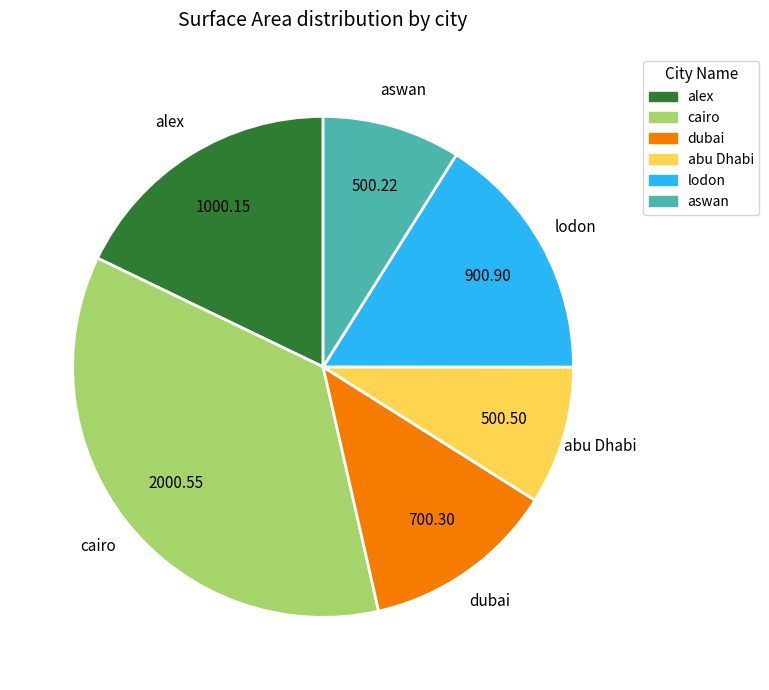

Do dubai and aswan together represent more than half of the pie?

No